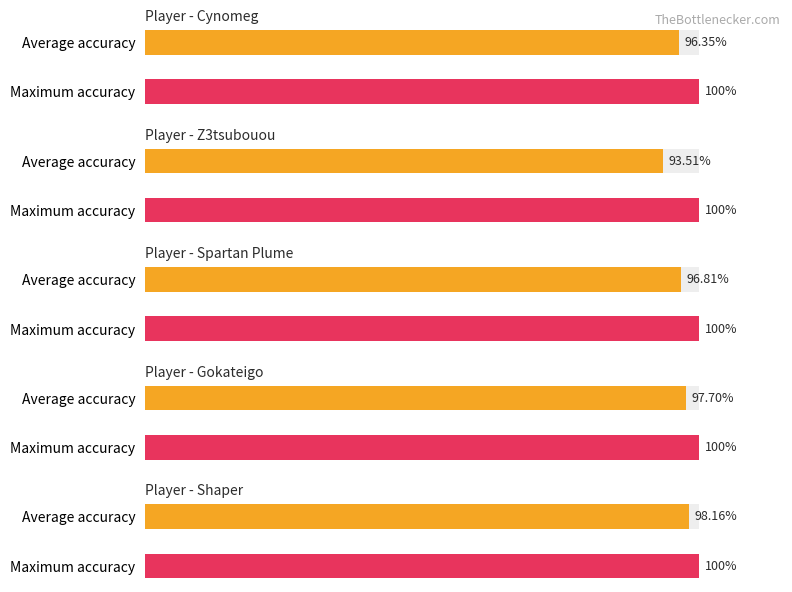

Which has a higher value, Gokateigo or Z3tsubouou?

Gokateigo